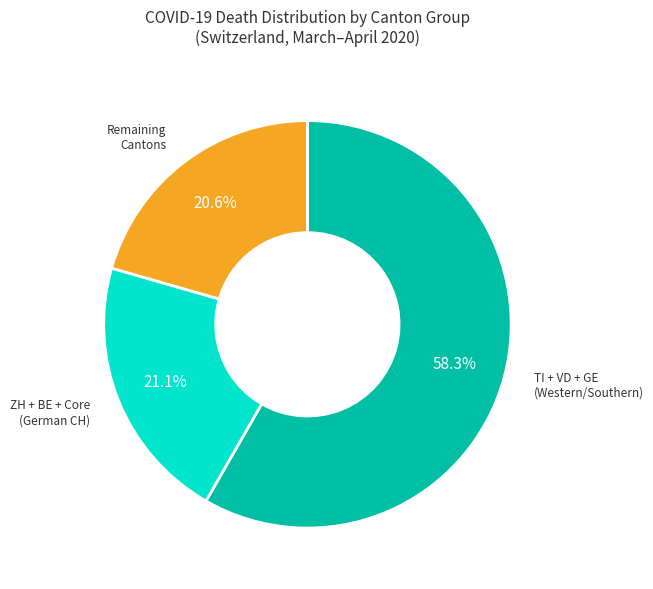

Does any single category account for the majority?

Yes